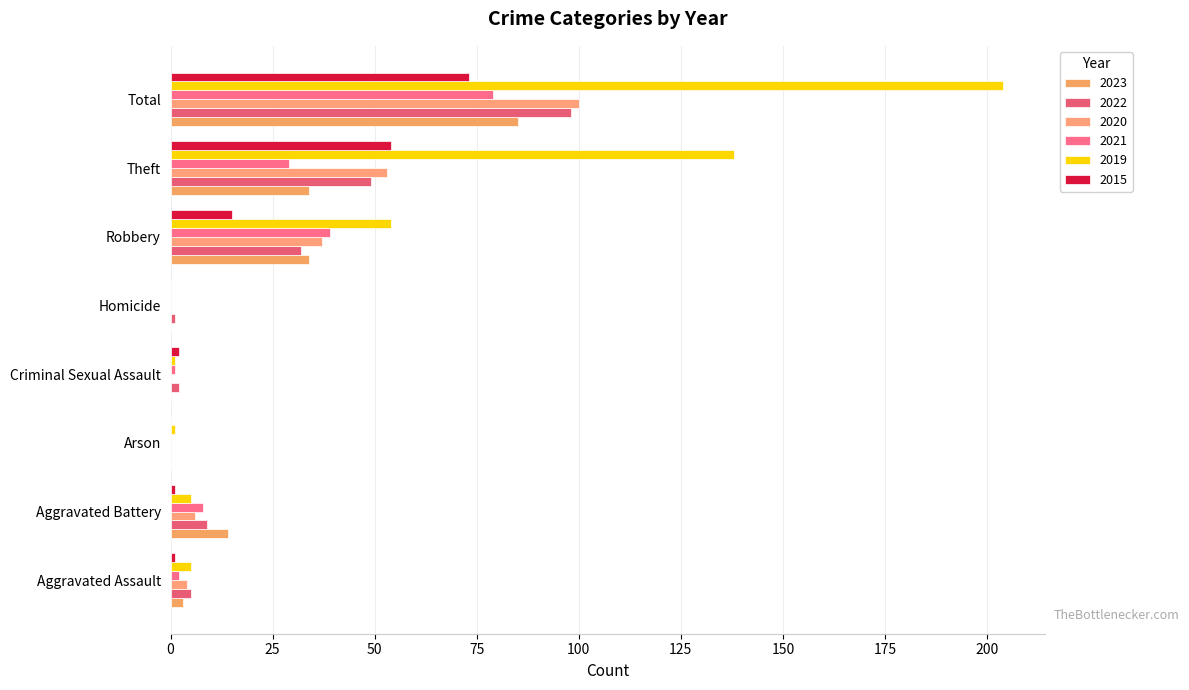

What are all the series names shown in the legend?

2023, 2022, 2020, 2021, 2019, 2015